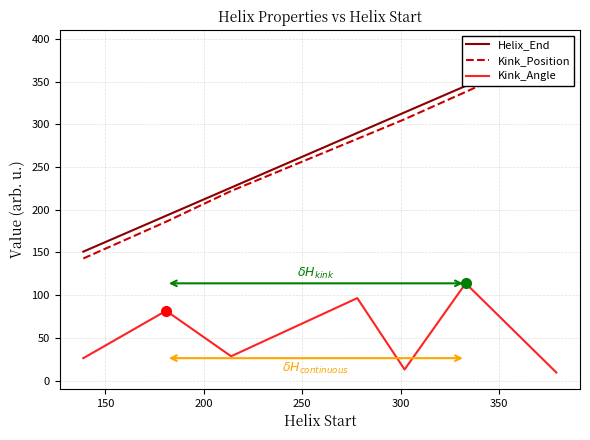

How many series are shown in this chart?

3